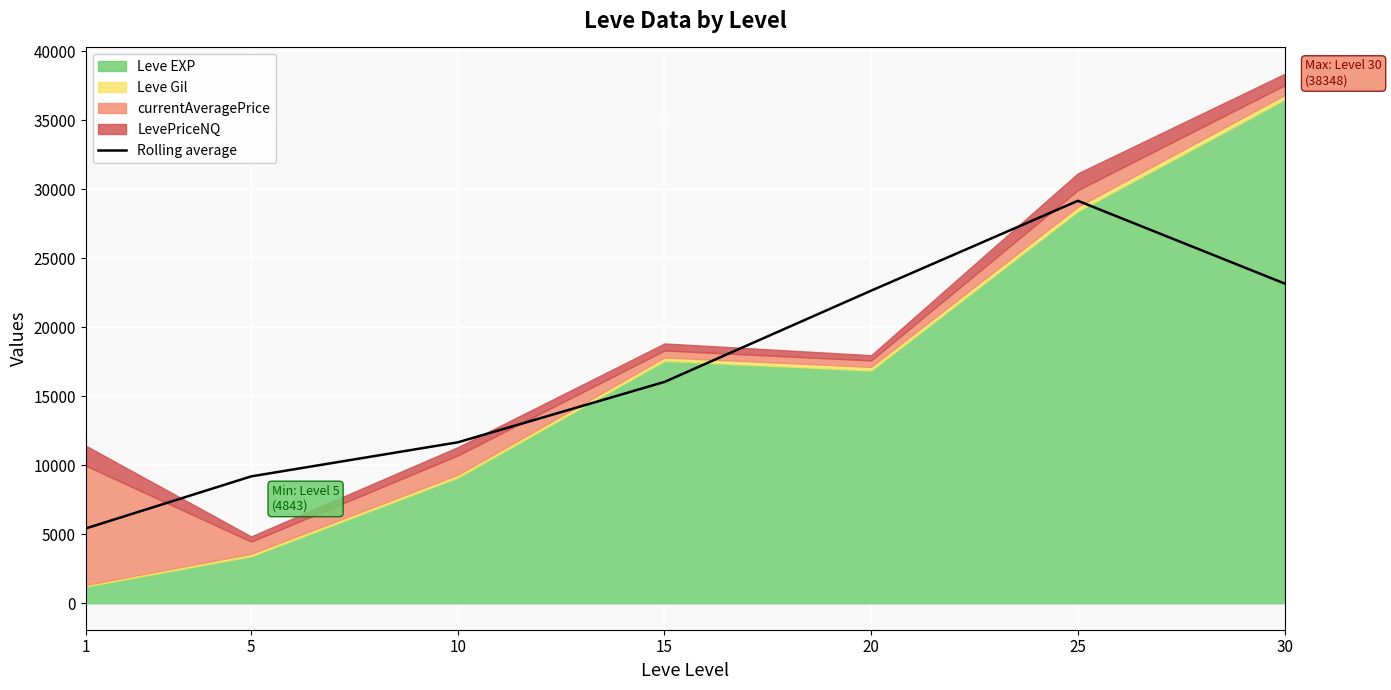

Count the number of values greater than 16034.

4